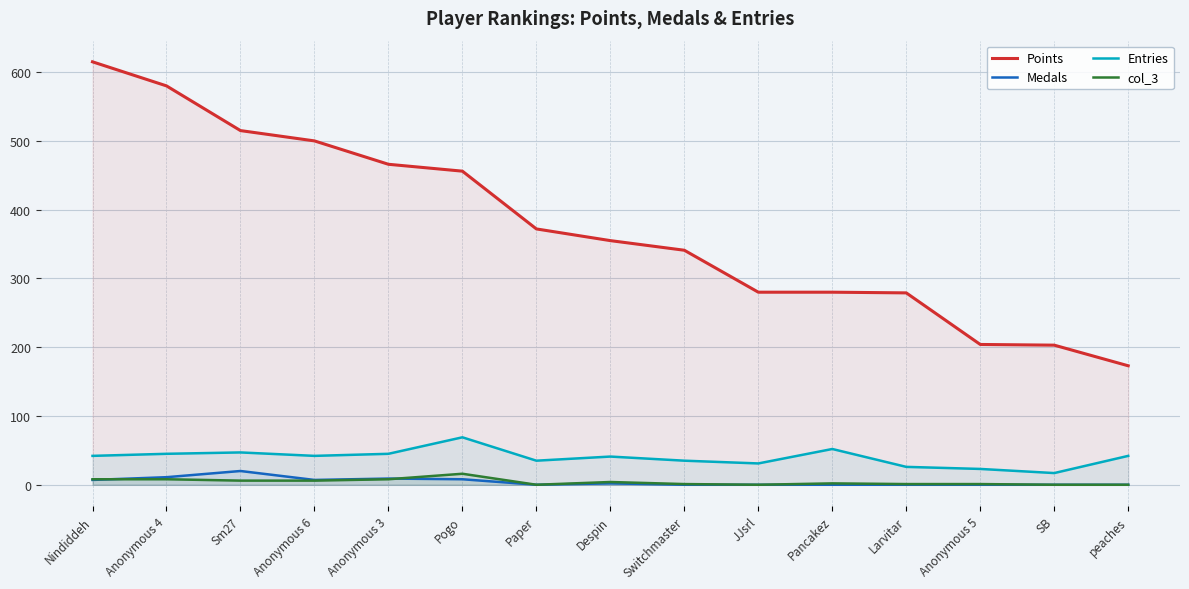

How many data points does each series have?

15